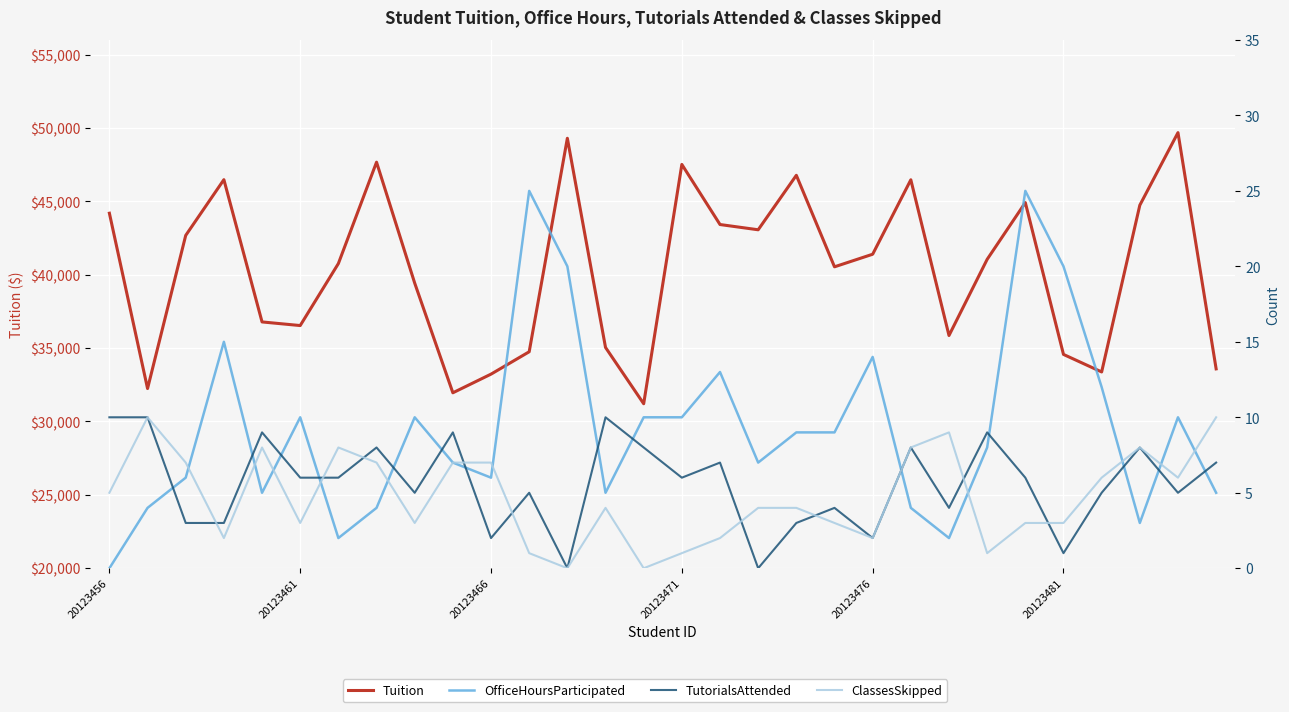

List the labels in order of Office Hours
Participated value, smallest first.

20123456, 6, 22, 27, 20123461, 7, 21, 20123476, 13, 29, 20123466, 10, 9, 17, 23, 18, 19, 20123481, 8, 14, 15, 28, 26, 16, 20, 20123471, 12, 25, 11, 24